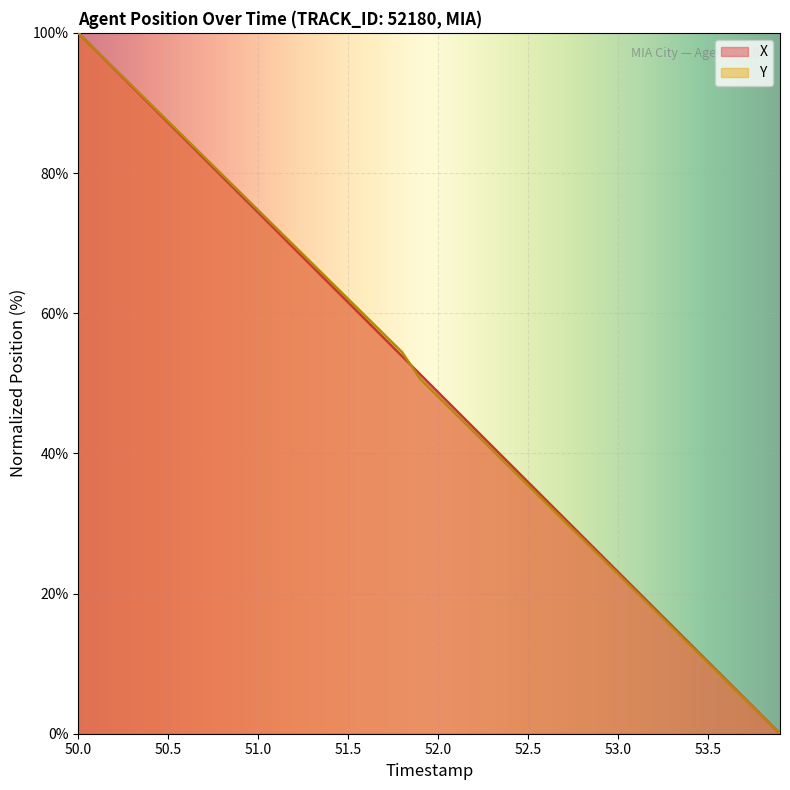

How many data points in X are less than 51?

20